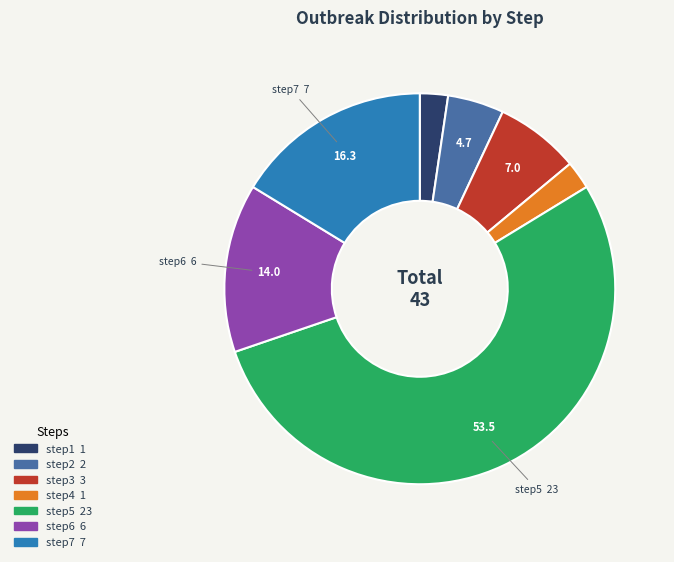

Does any single category account for the majority?

Yes